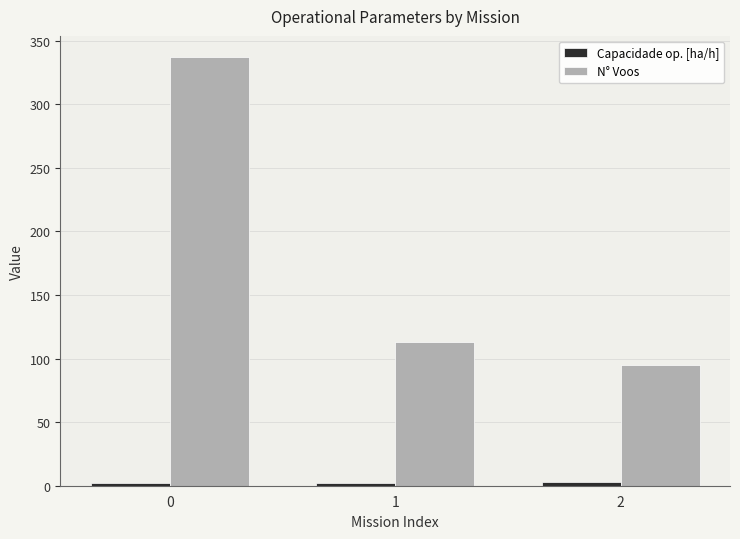

What is the difference between the highest and lowest values at 2?

92.5